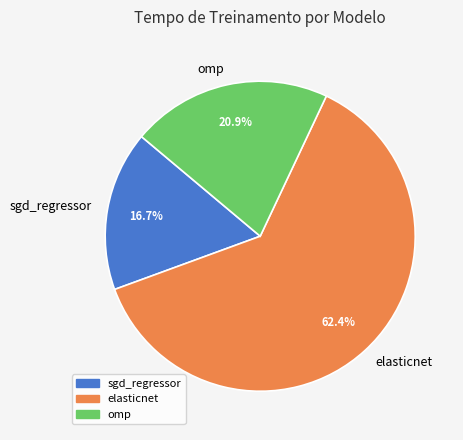

What is the smallest slice in the pie chart?

sgd_regressor